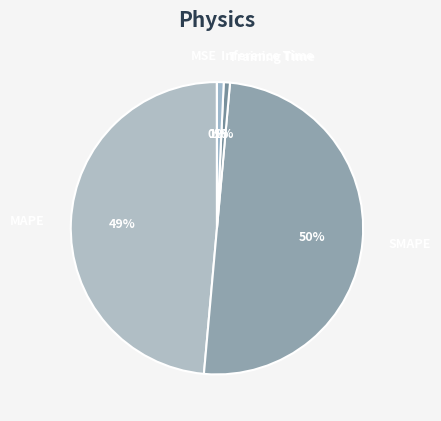

To the nearest percent, what is the average slice percentage?

20%